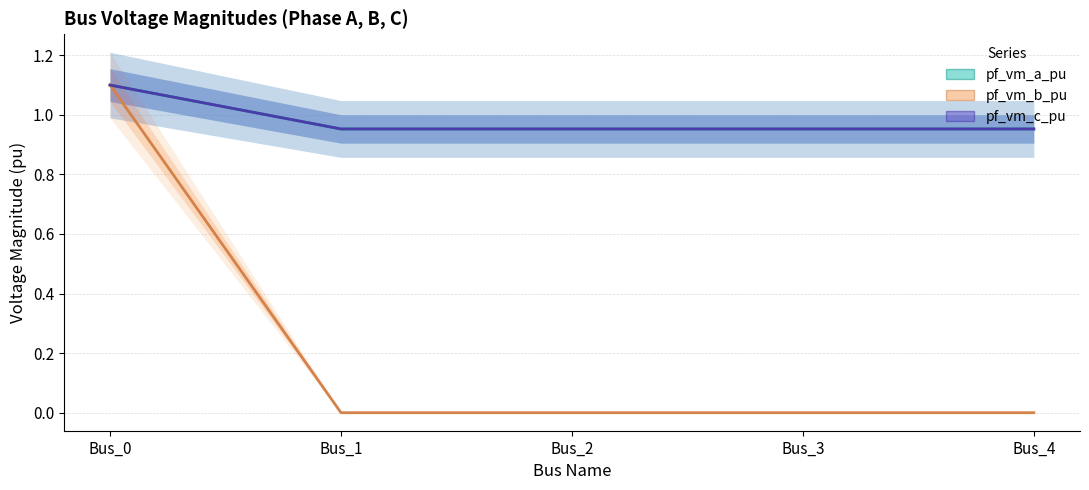

Reading left to right, what are all the values shown in this chart?

pf_vm_a_pu: Bus_0=1.1	Bus_1=1.0	Bus_2=1.0	Bus_3=1.0	Bus_4=1.0
pf_vm_b_pu: Bus_0=1.1	Bus_1=0.0	Bus_2=0.0	Bus_3=0.0	Bus_4=0.0
pf_vm_c_pu: Bus_0=1.1	Bus_1=1.0	Bus_2=1.0	Bus_3=1.0	Bus_4=1.0